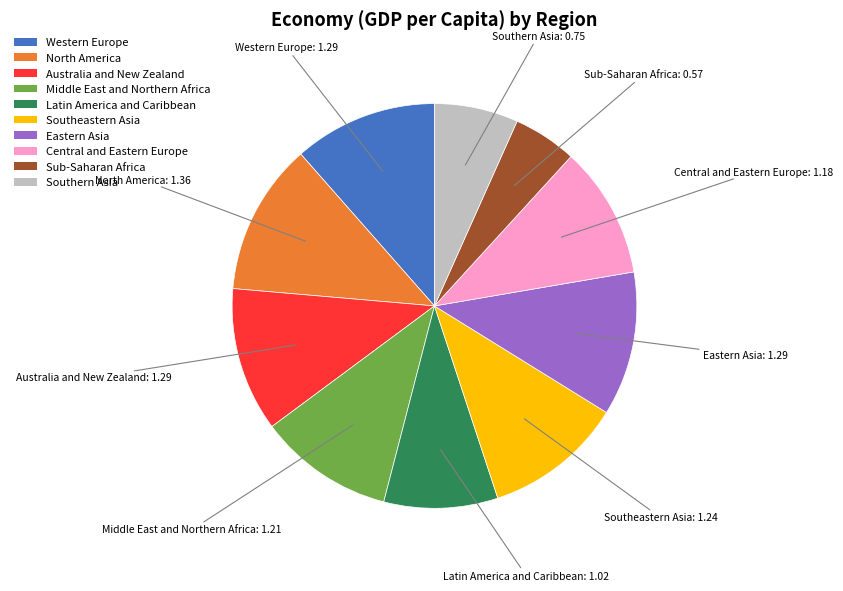

Approximately how many times larger is the value at Middle East and Northern Africa compared to Eastern Asia?

0.9